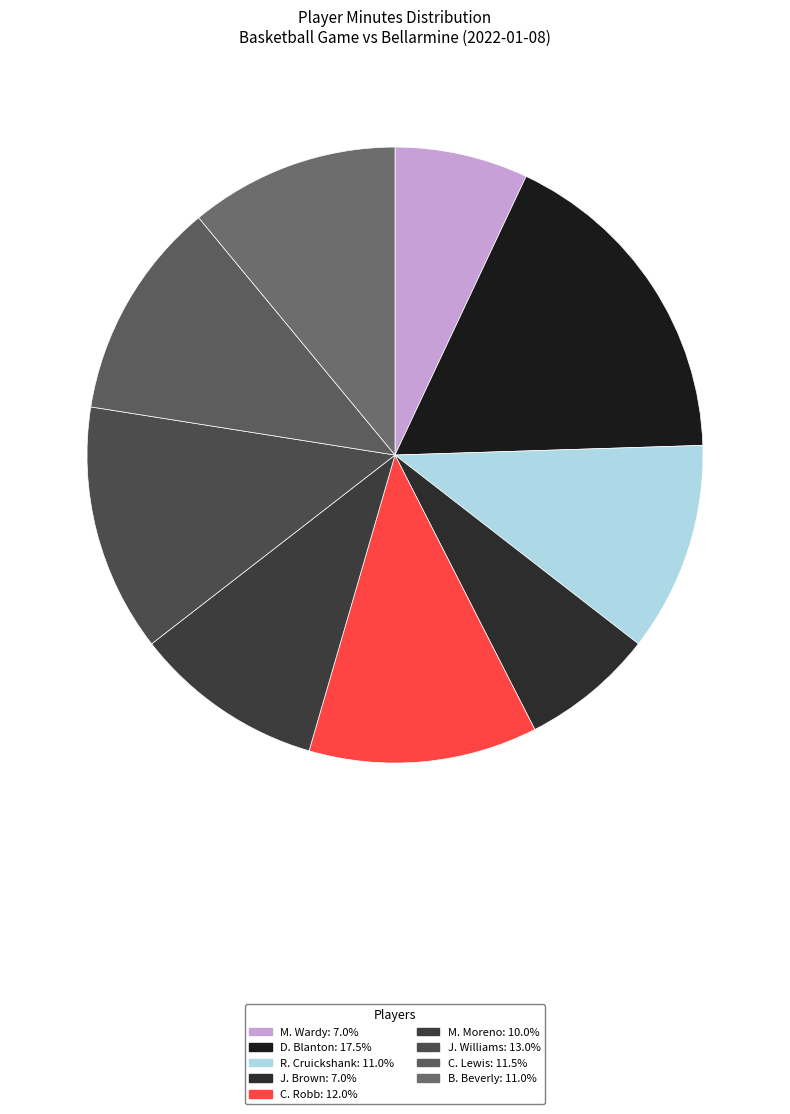

Is J. Brown the majority of the pie?

No